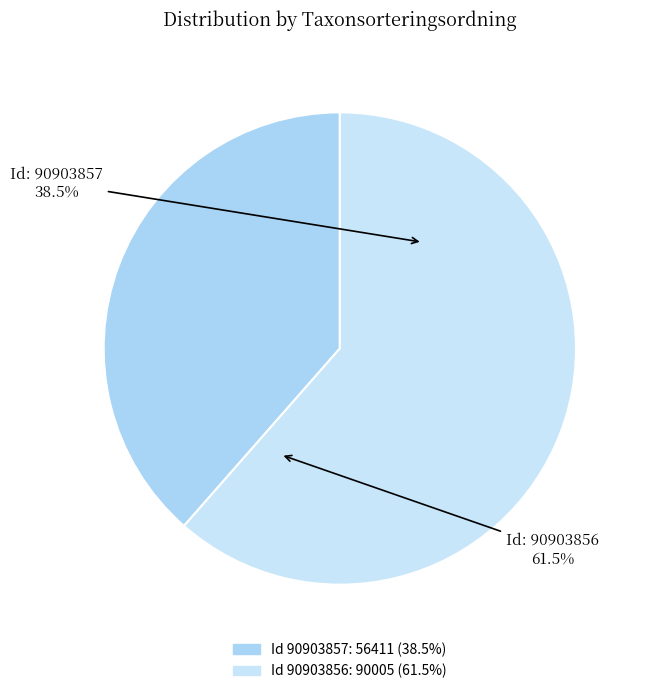

Rank the categories by value from lowest to highest.

90903857, 90903856